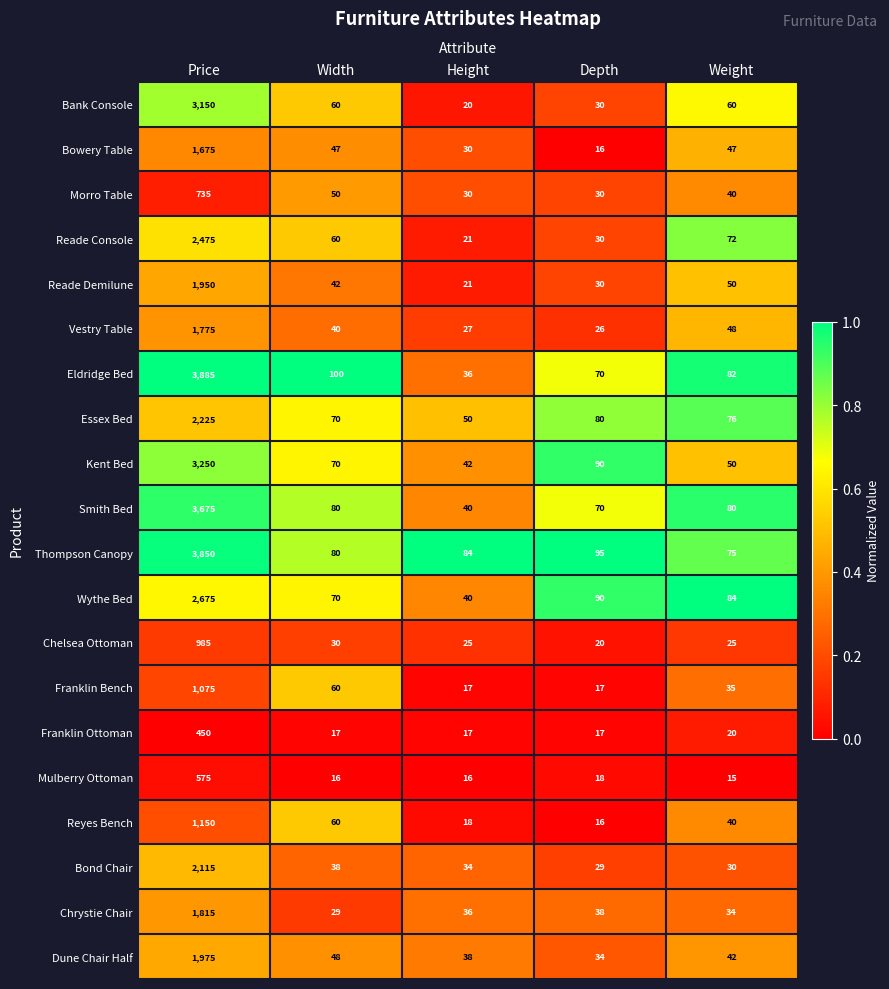

How many categories are shown in the chart?

5